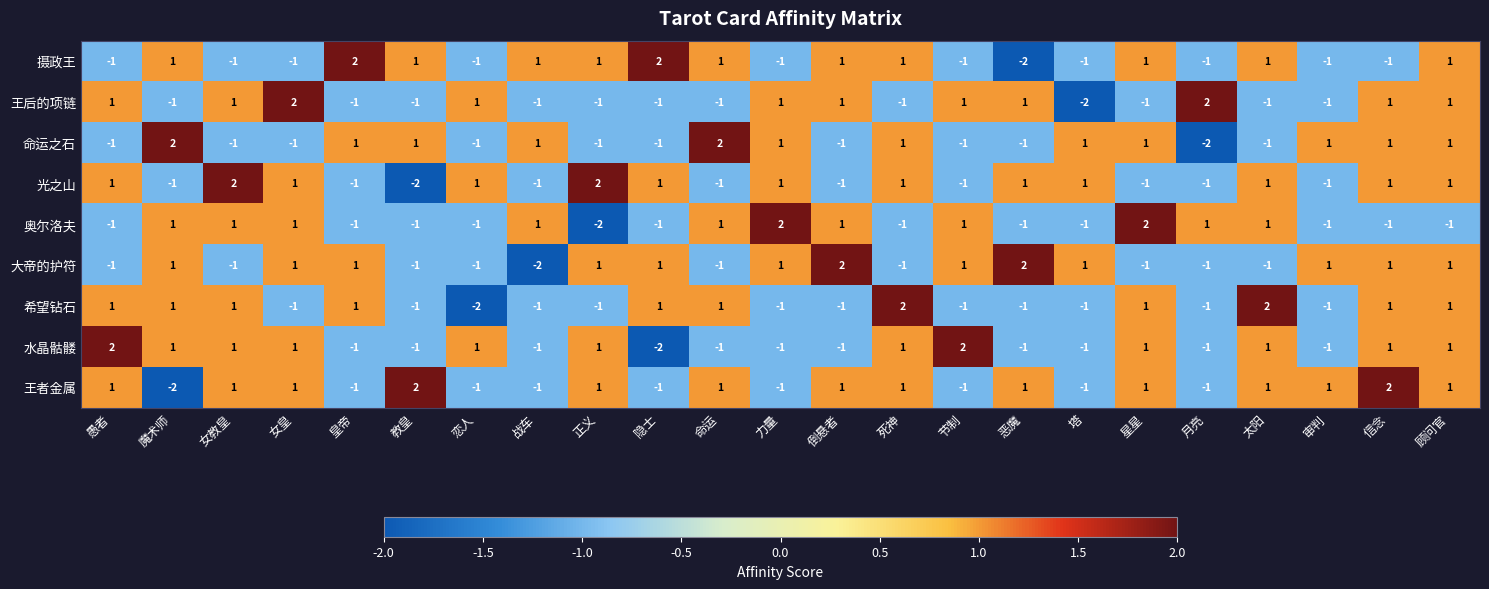

What is the difference between the maximum and second lowest values in the 水晶骷髅 series?

3